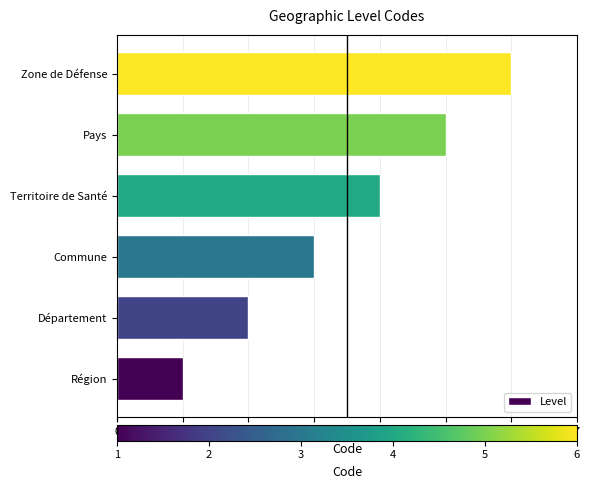

True or false: the data shows 1 at Région.

True